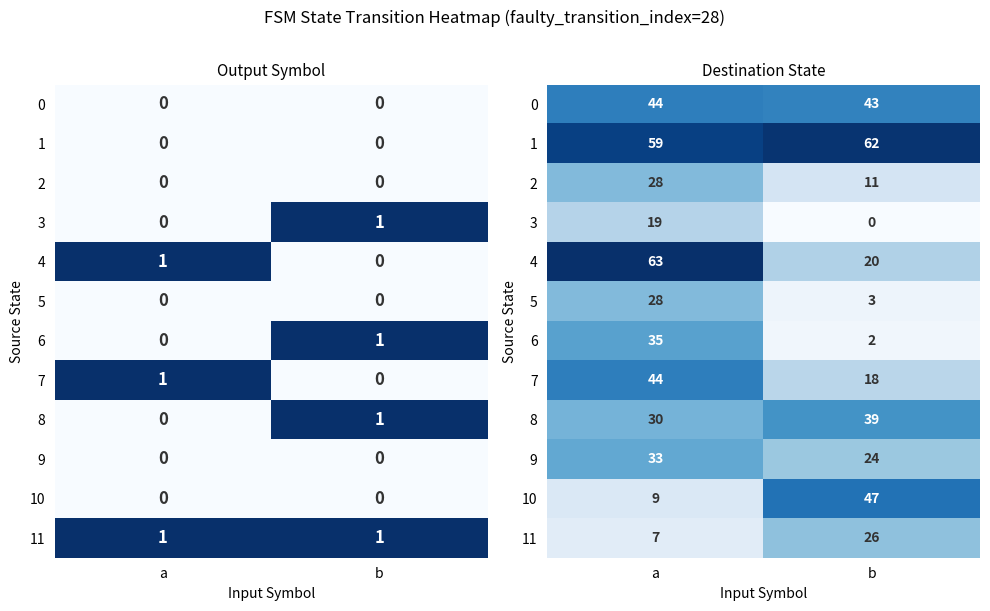

The 2 series shows 0.0 at b. True or false?

False